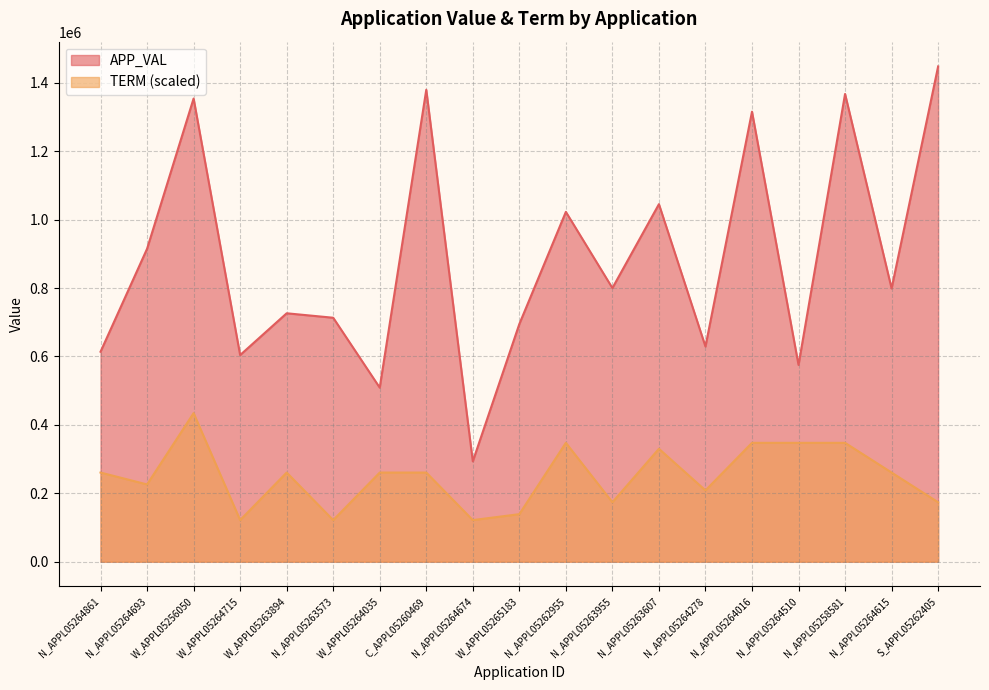

Reading left to right, what are all the values shown in this chart?

APP_VAL: N_APPL05264861=613878.0	N_APPL05264693=914836.0	W_APPL05256050=1354086.0	W_APPL05264715=604120.0	W_APPL05263894=726249.0	N_APPL05263573=713221.0	W_APPL05264035=508814.0	C_APPL05260469=1379623.0	N_APPL05264674=293258.0	W_APPL05265183=694843.0	N_APPL05262955=1022721.0	N_APPL05263955=800000.0	N_APPL05263607=1045266.0	N_APPL05264278=629107.0	N_APPL05264016=1315648.0	N_APPL05264510=575173.0	N_APPL05258581=1367496.0	N_APPL05264615=798886.0	S_APPL05262405=1447925.0
TERM: N_APPL05264861=260626.5	N_APPL05264693=225876.3	W_APPL05256050=434377.5	W_APPL05264715=121625.7	W_APPL05263894=260626.5	N_APPL05263573=121625.7	W_APPL05264035=260626.5	C_APPL05260469=260626.5	N_APPL05264674=121625.7	W_APPL05265183=139000.8	N_APPL05262955=347502.0	N_APPL05263955=173751.0	N_APPL05263607=330126.9	N_APPL05264278=208501.2	N_APPL05264016=347502.0	N_APPL05264510=347502.0	N_APPL05258581=347502.0	N_APPL05264615=260626.5	S_APPL05262405=173751.0